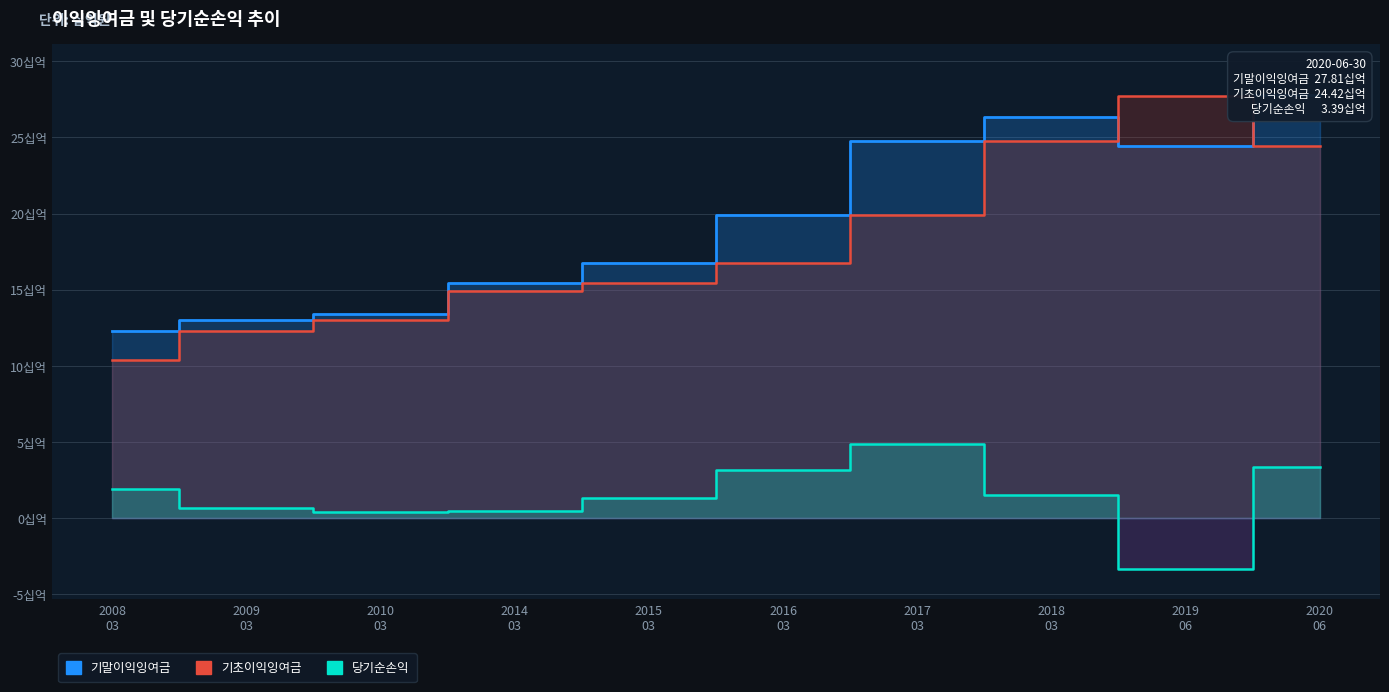

What is the difference between the maximum and minimum values in the 기초이익잉여금 series?

17.3